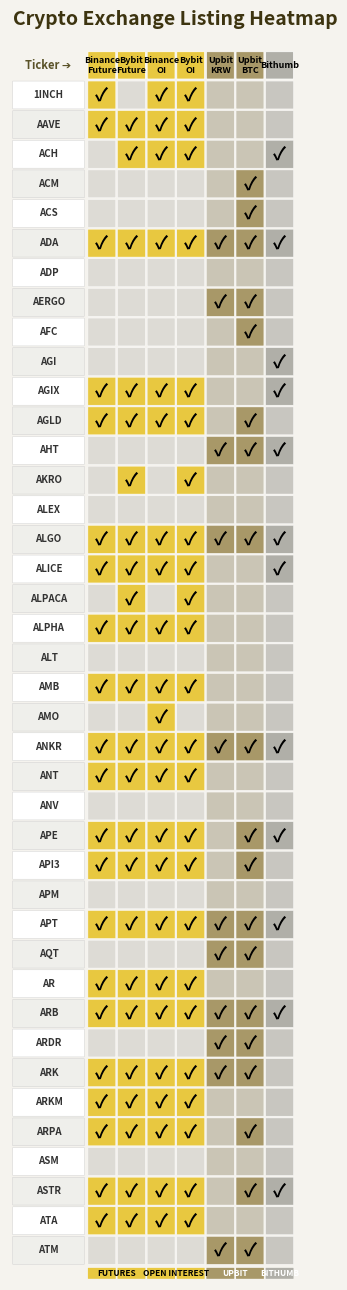

At which label is Bybit_Future closest to 0?

1INCH